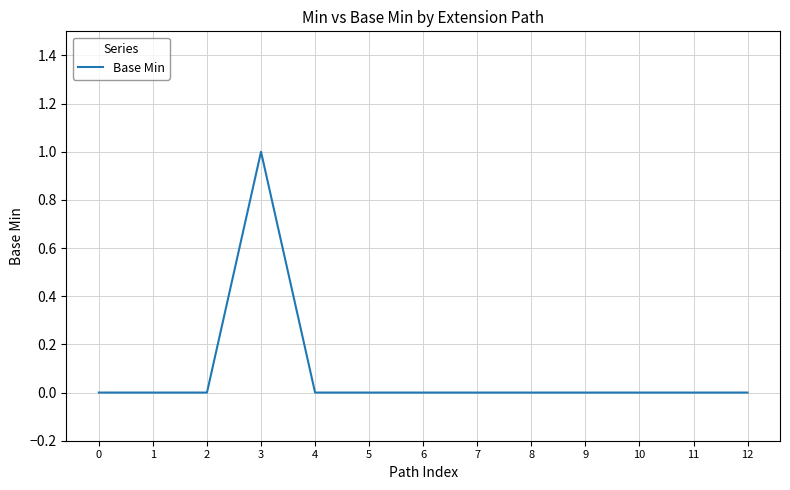

The chart shows a value of 1 at 8. True or false?

False